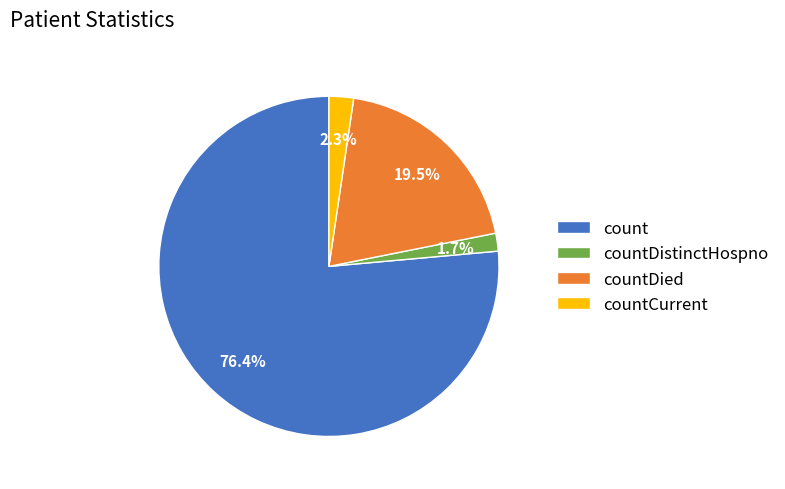

Which has a higher value, countDistinctHospno or count?

count